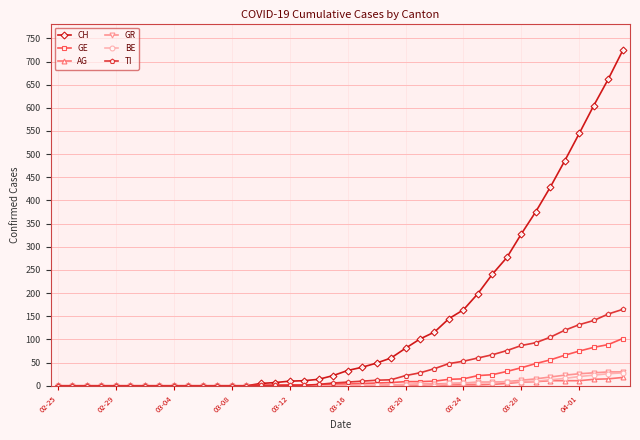

Which series has the largest range (max minus min)?

CH